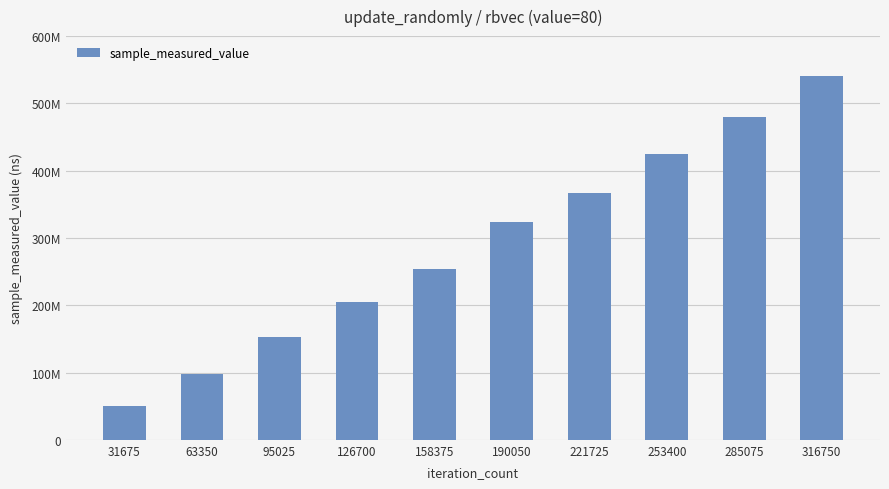

At which label does the data first exceed 323522041?

221725